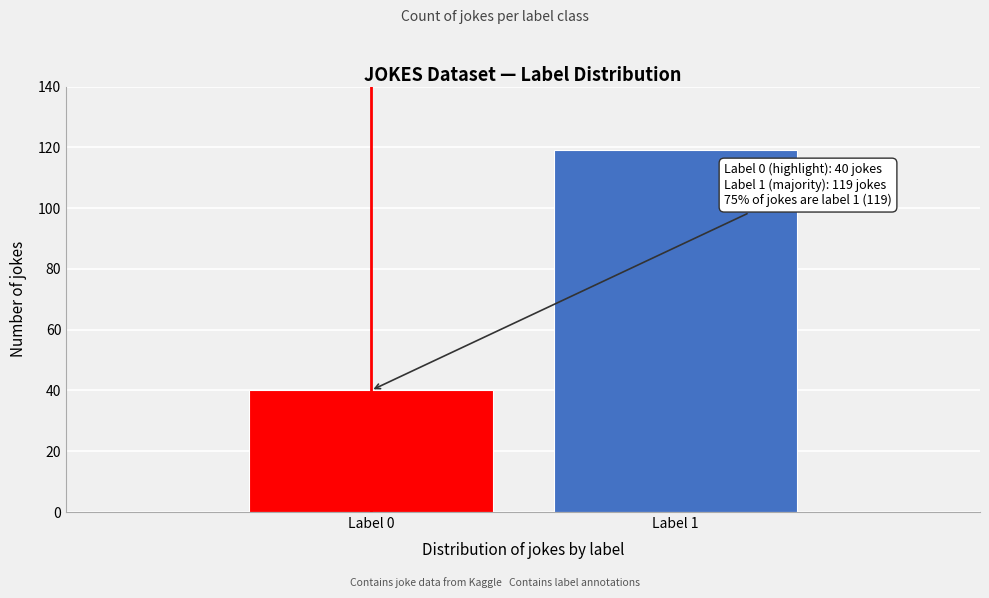

Reading right to left, what are all the values shown in this chart?

119	40